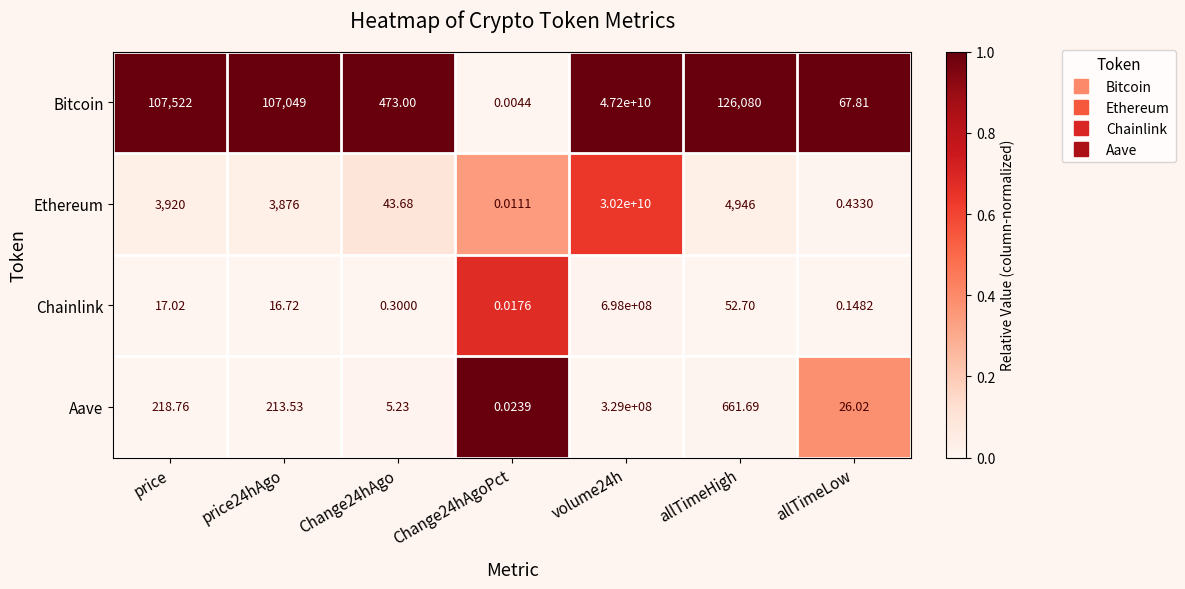

Which series changed the most between price and volume24h?

Bitcoin